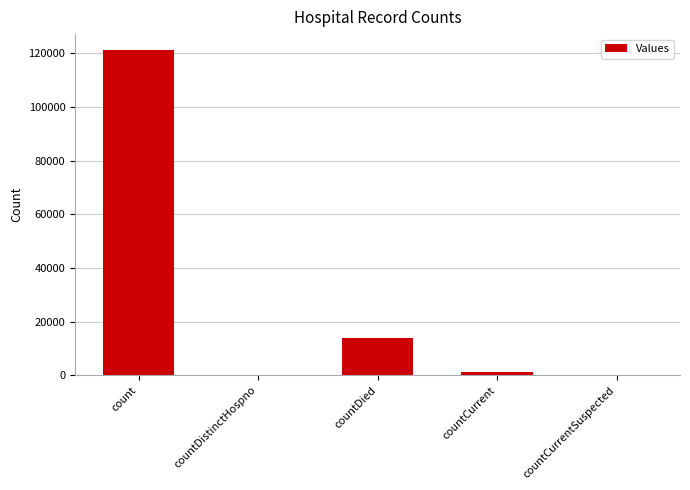

True or false: the data shows 121100 at count.

True